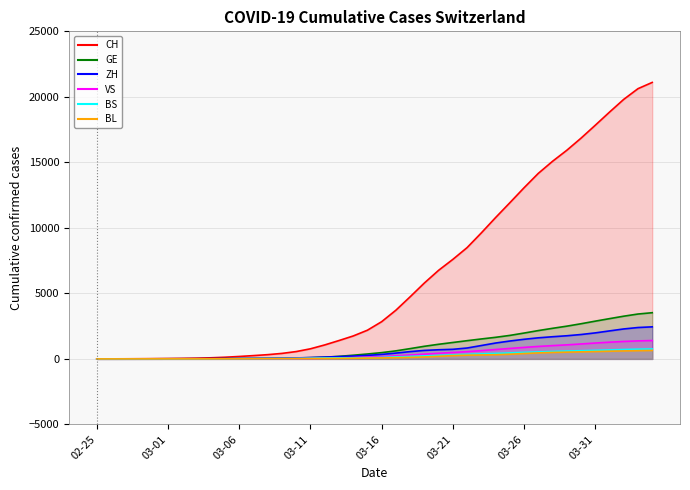

At 2020-03-23, list the series in order from largest to smallest.

CH, GE, ZH, VS, BS, BL